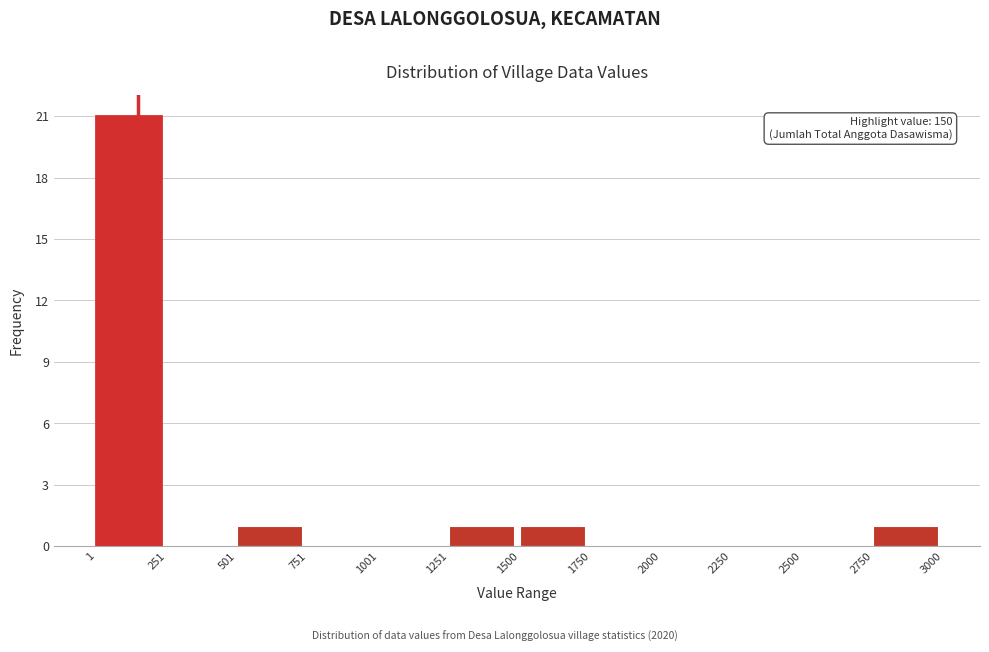

Which range on the x-axis has the tallest bar?

1 to 251